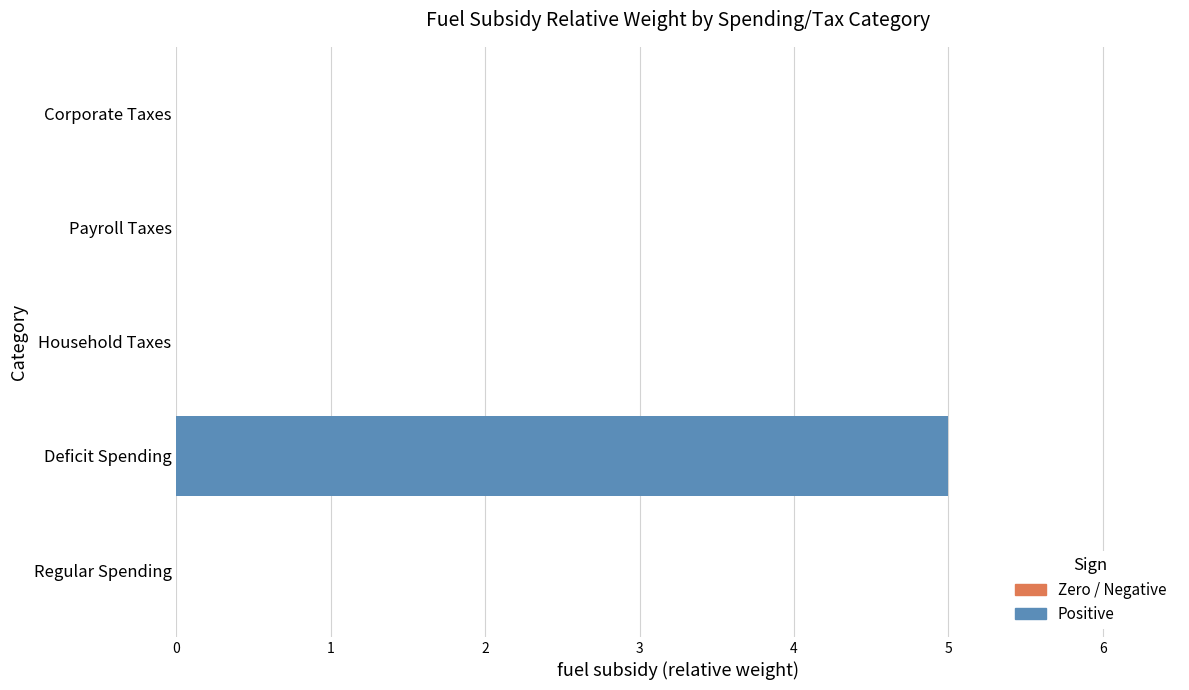

How many series are shown in this chart?

1